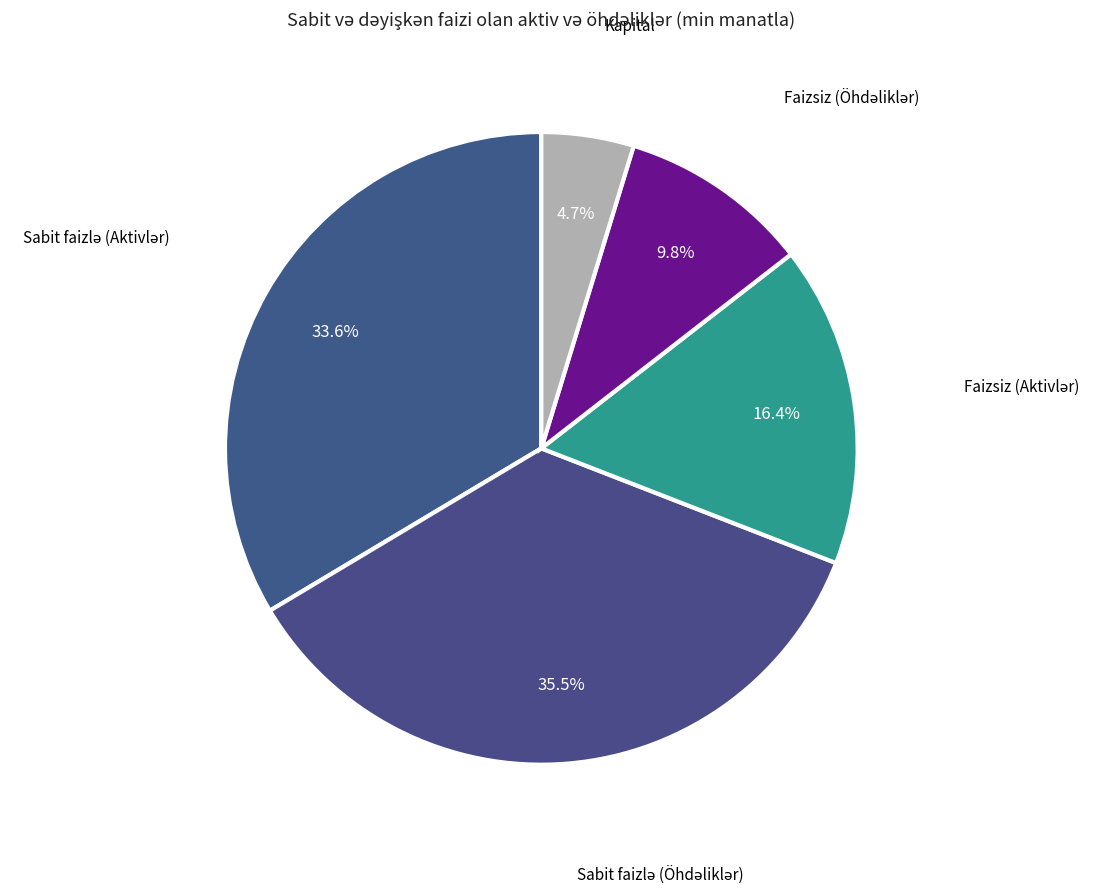

Which category has the smallest portion of the pie?

Kapital